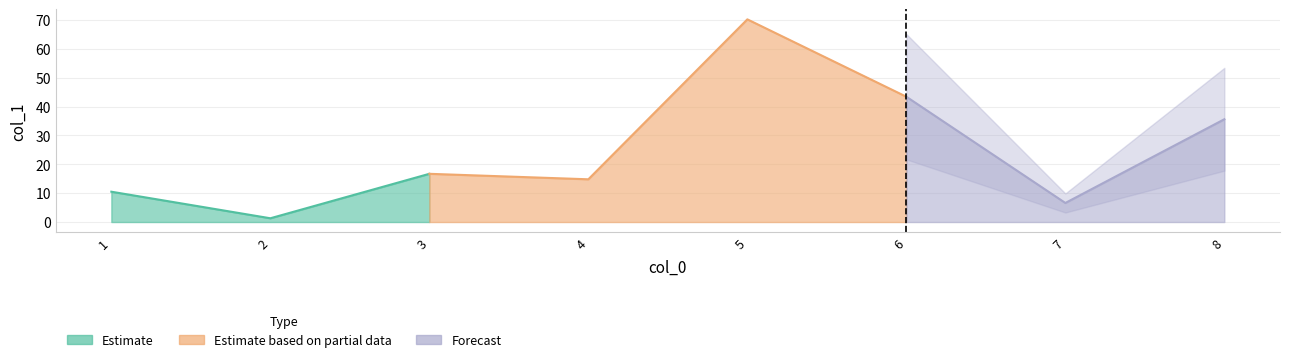

What is the approximate value at 8?

35.6